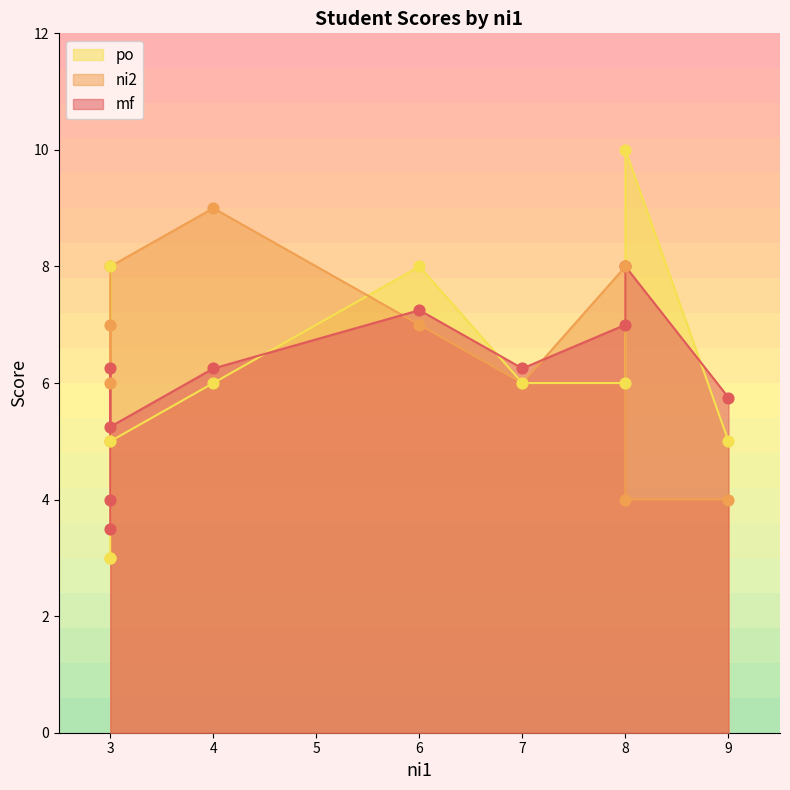

Which series reaches the maximum Y coordinate?

po